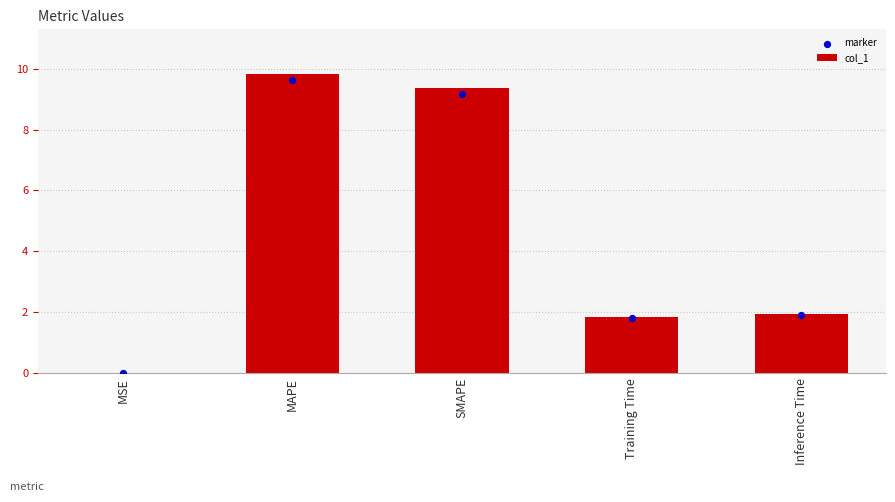

Which series has the largest total across all categories?

col_1